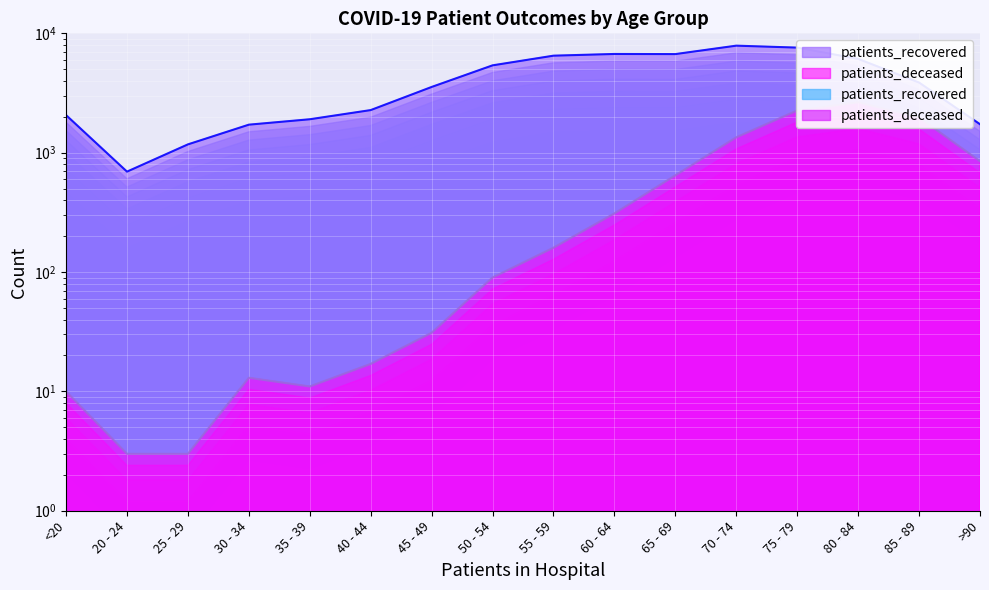

Read the patients_deceased value at 70 - 74.

1345